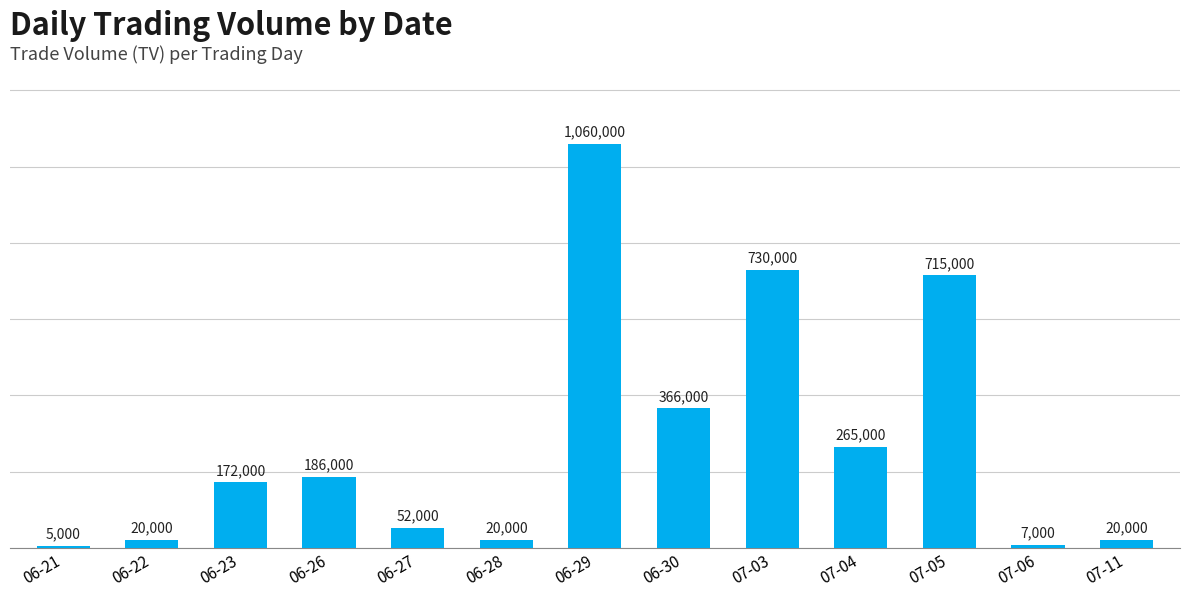

Reading right to left, list all the values displayed in this chart.

07-11=20000	07-06=7000	07-05=715000	07-04=265000	07-03=730000	06-30=366000	06-29=1060000	06-28=20000	06-27=52000	06-26=186000	06-23=172000	06-22=20000	06-21=5000